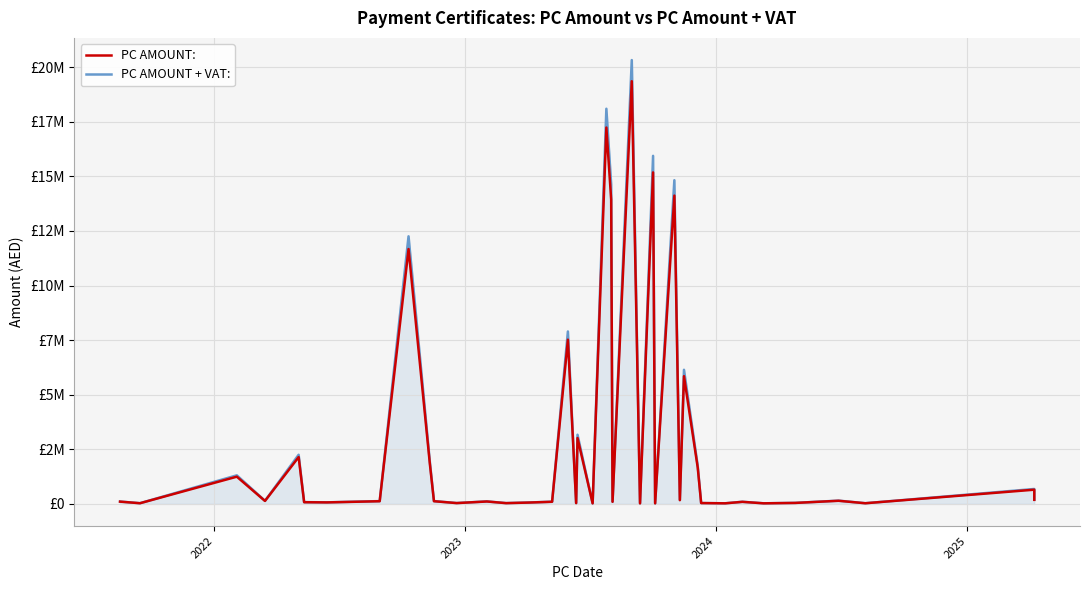

True or false: PC AMOUNT + VAT: and PC AMOUNT: cross at least once.

False